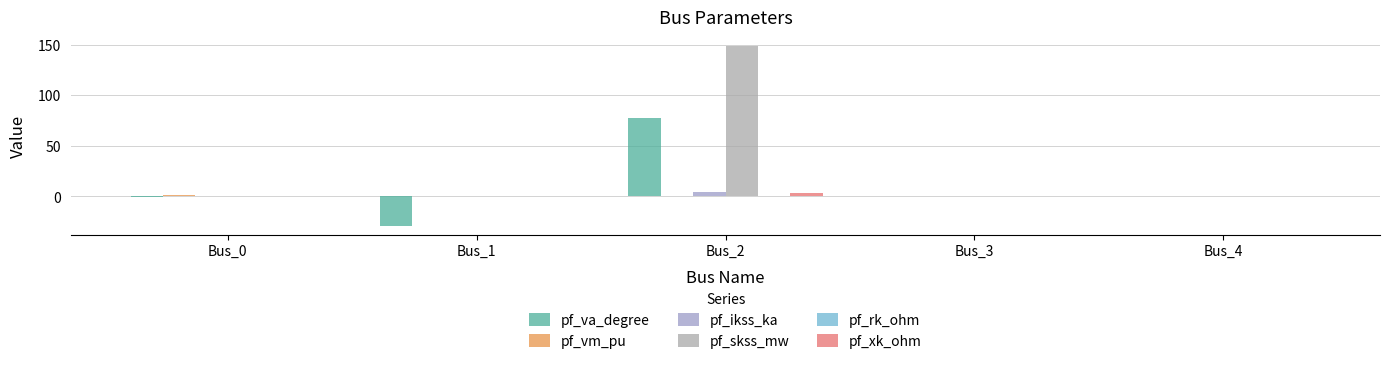

What is the sum of the pf_va_degree values at Bus_1 and Bus_0?

-30.3